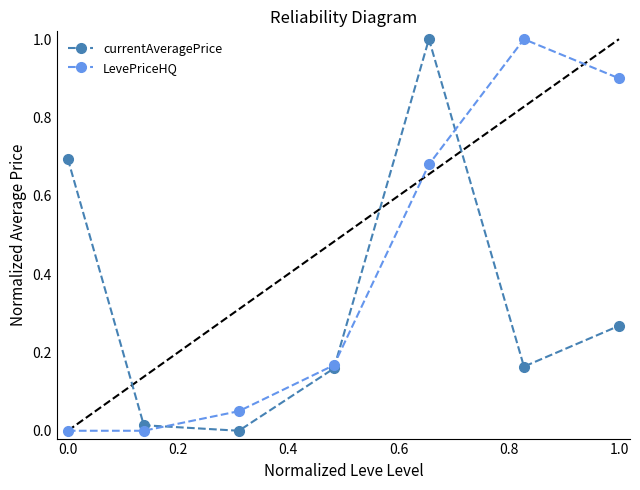

How many lines are shown in the chart?

2